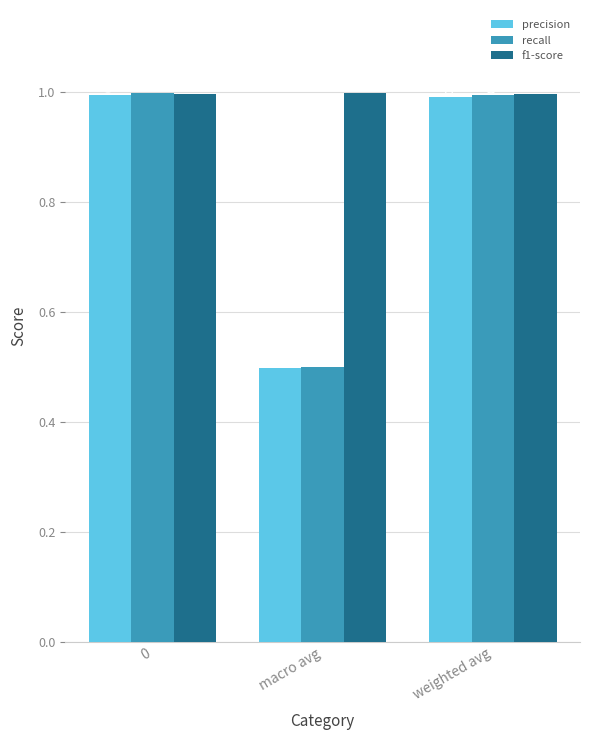

Does the chart contain stacked bars?

No